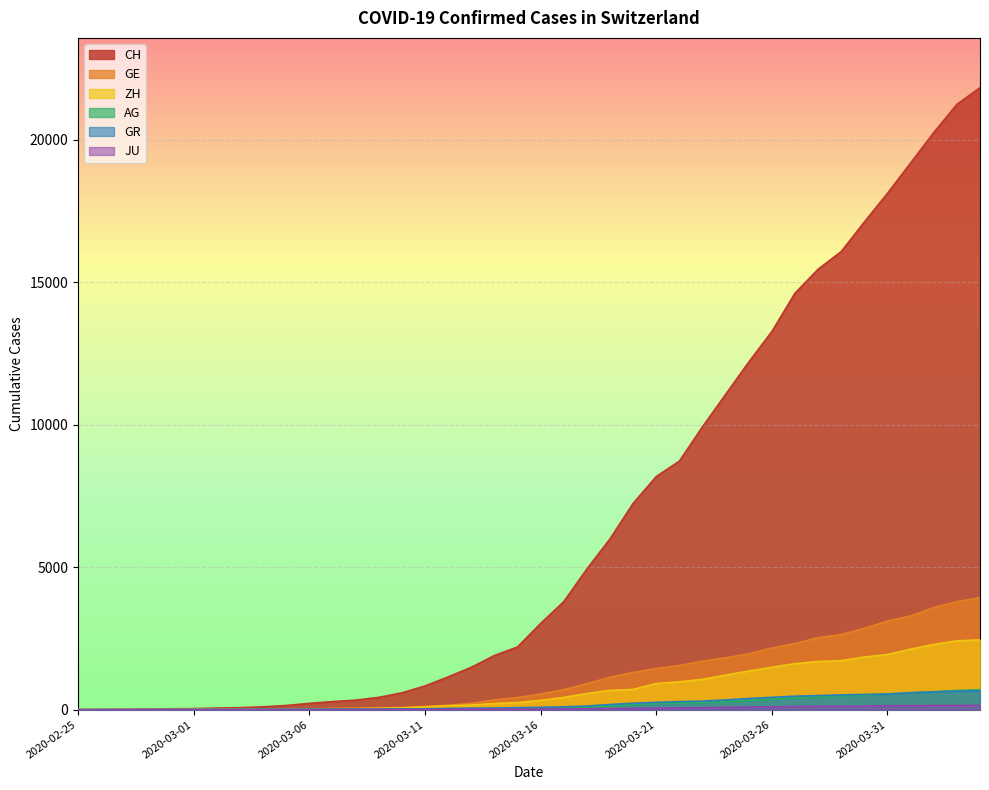

Rank the series by their maximum value, from highest to lowest.

CH, GE, ZH, AG, GR, JU